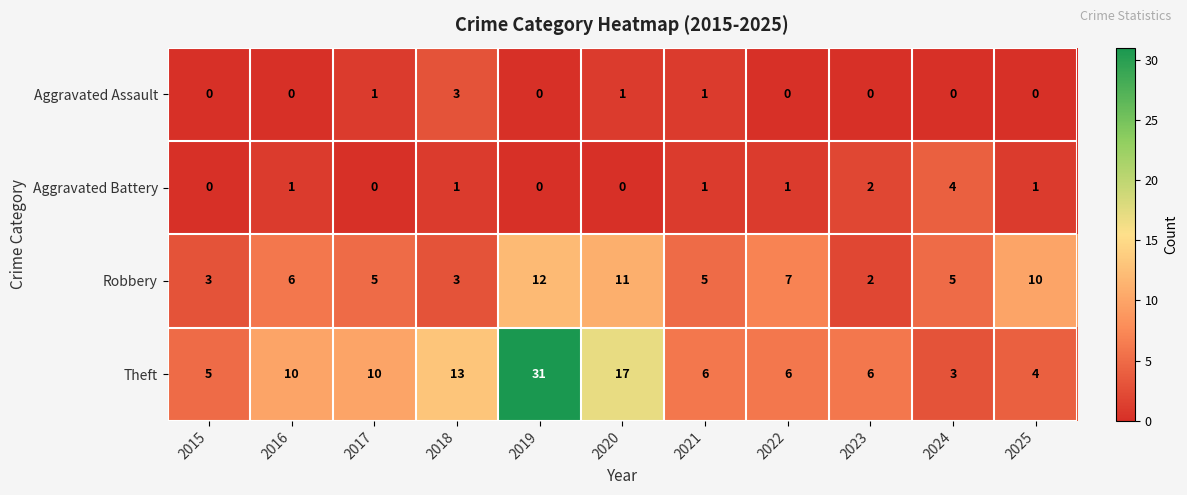

Rank the series by their maximum value, from lowest to highest.

Aggravated Assault, Aggravated Battery, Robbery, Theft